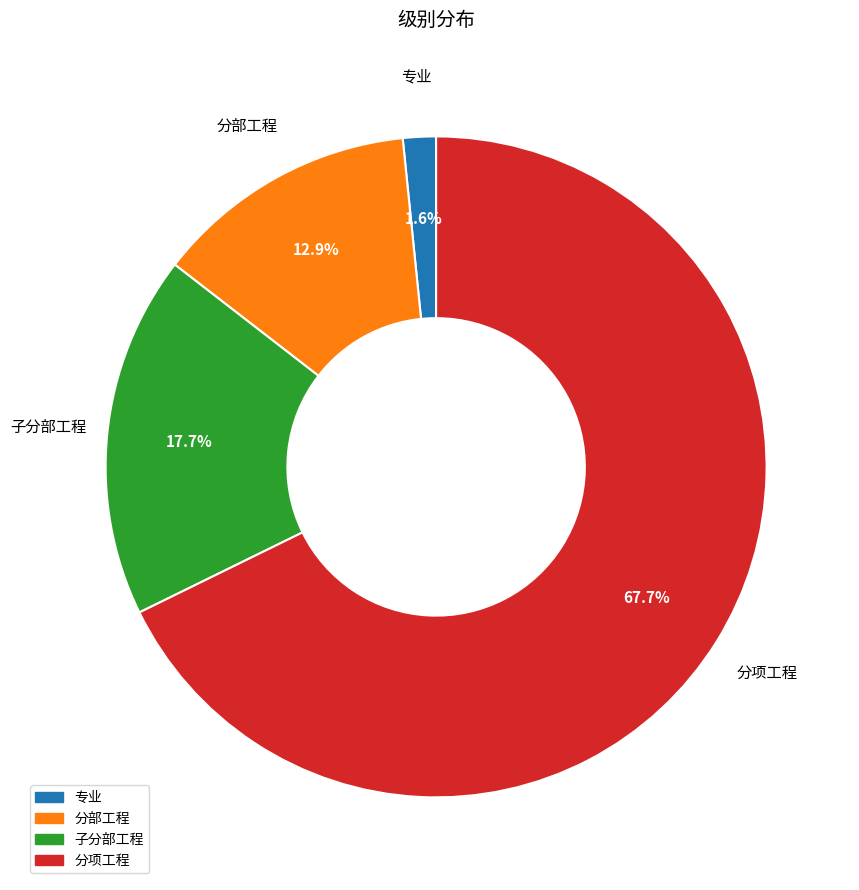

Combined, do 分部工程 and 子分部工程 account for over 50%?

No